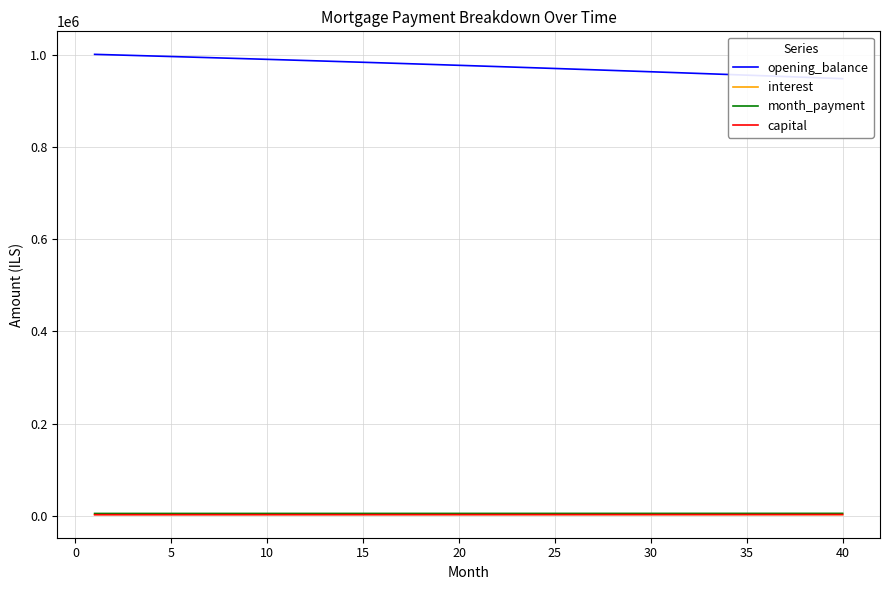

What is the average value of the month_payment series?

4974.4